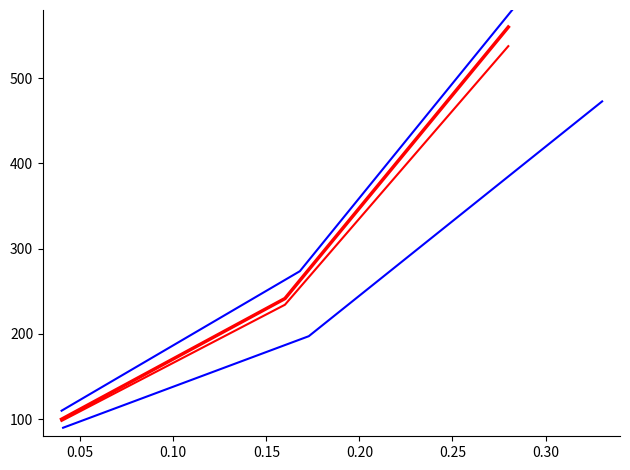

What is the highest value of the 0_upper_band series?

687.2